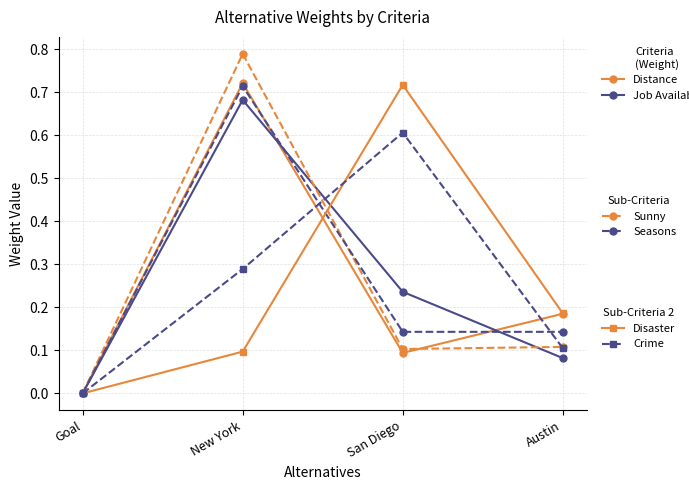

What position from the left is New York?

2